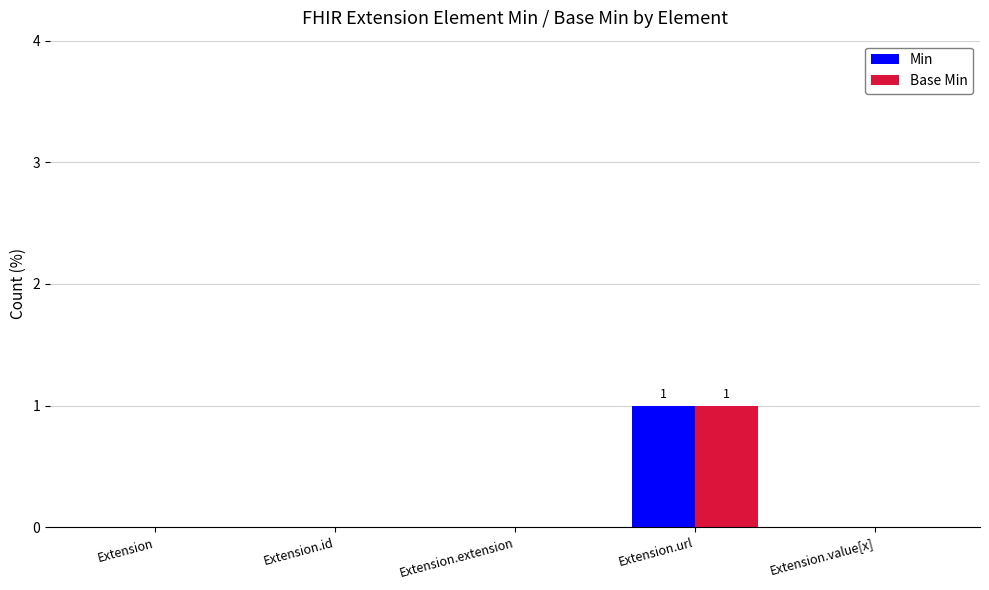

Which category has the highest value in the Min series?

Extension.url